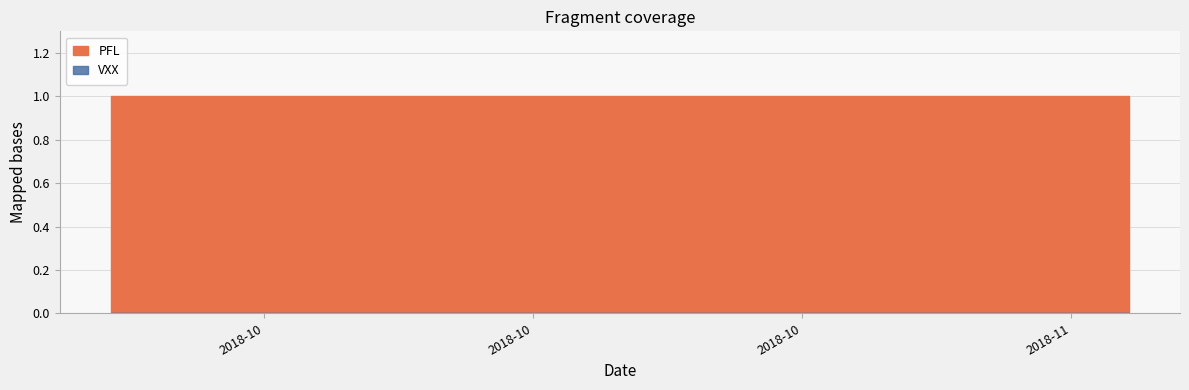

Count the number of categories in the chart.

40